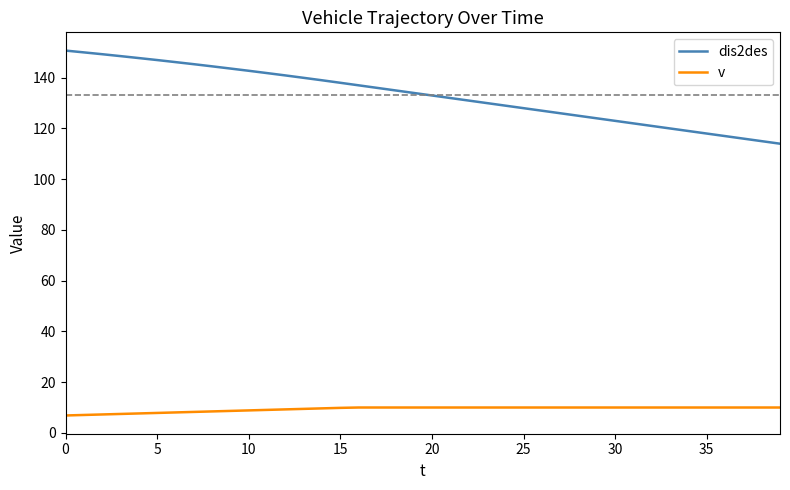

Which series has the largest total across all categories?

dis2des